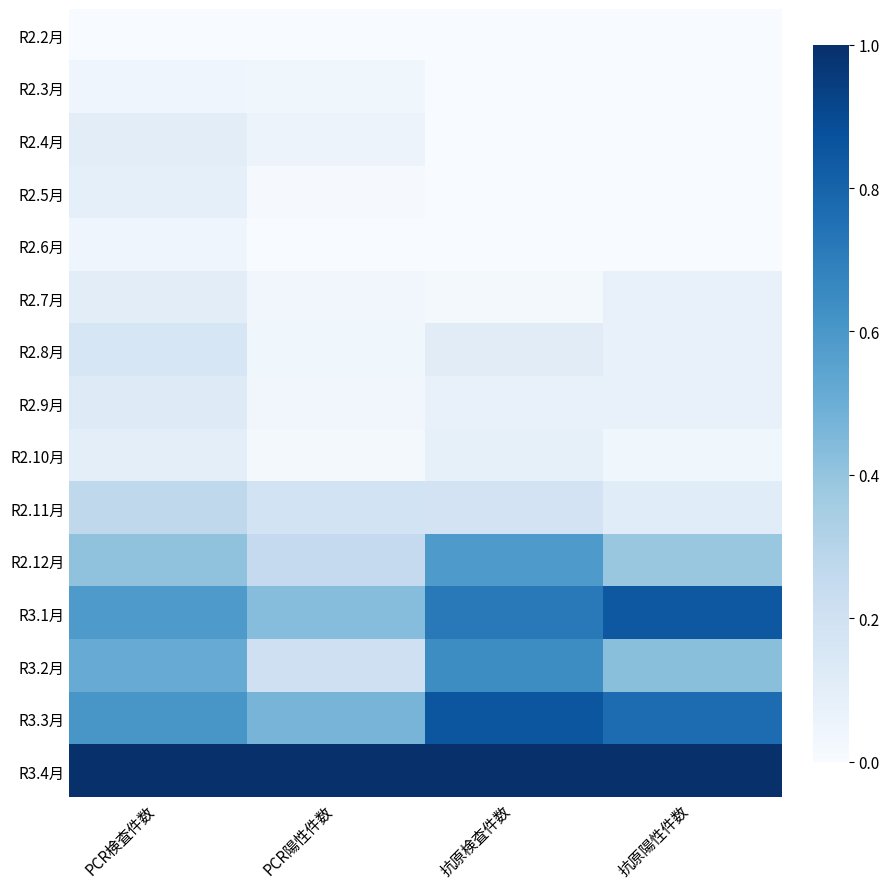

Reading left to right, what are all the values shown in this chart?

R2.2月: PCR検査件数=0.0	PCR陽性件数=0.0	抗原検査件数=0.0	抗原陽性件数=0.0
R2.3月: PCR検査件数=0.0	PCR陽性件数=0.0	抗原検査件数=0.0	抗原陽性件数=0.0
R2.4月: PCR検査件数=0.1	PCR陽性件数=0.1	抗原検査件数=0.0	抗原陽性件数=0.0
R2.5月: PCR検査件数=0.1	PCR陽性件数=0.0	抗原検査件数=0.0	抗原陽性件数=0.0
R2.6月: PCR検査件数=0.0	PCR陽性件数=0.0	抗原検査件数=0.0	抗原陽性件数=0.0
R2.7月: PCR検査件数=0.1	PCR陽性件数=0.0	抗原検査件数=0.0	抗原陽性件数=0.1
R2.8月: PCR検査件数=0.2	PCR陽性件数=0.0	抗原検査件数=0.1	抗原陽性件数=0.1
R2.9月: PCR検査件数=0.1	PCR陽性件数=0.0	抗原検査件数=0.1	抗原陽性件数=0.1
R2.10月: PCR検査件数=0.1	PCR陽性件数=0.0	抗原検査件数=0.1	抗原陽性件数=0.0
R2.11月: PCR検査件数=0.3	PCR陽性件数=0.2	抗原検査件数=0.2	抗原陽性件数=0.1
R2.12月: PCR検査件数=0.4	PCR陽性件数=0.3	抗原検査件数=0.6	抗原陽性件数=0.4
R3.1月: PCR検査件数=0.6	PCR陽性件数=0.4	抗原検査件数=0.7	抗原陽性件数=0.8
R3.2月: PCR検査件数=0.5	PCR陽性件数=0.2	抗原検査件数=0.6	抗原陽性件数=0.4
R3.3月: PCR検査件数=0.6	PCR陽性件数=0.5	抗原検査件数=0.9	抗原陽性件数=0.8
R3.4月: PCR検査件数=1.0	PCR陽性件数=1.0	抗原検査件数=1.0	抗原陽性件数=1.0